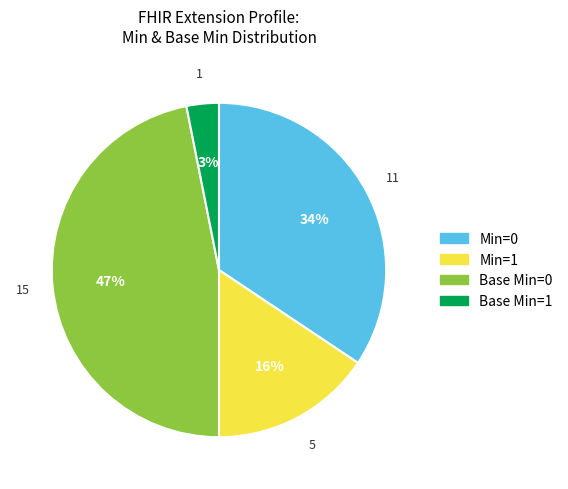

To the nearest percent, what is the average slice percentage?

25%